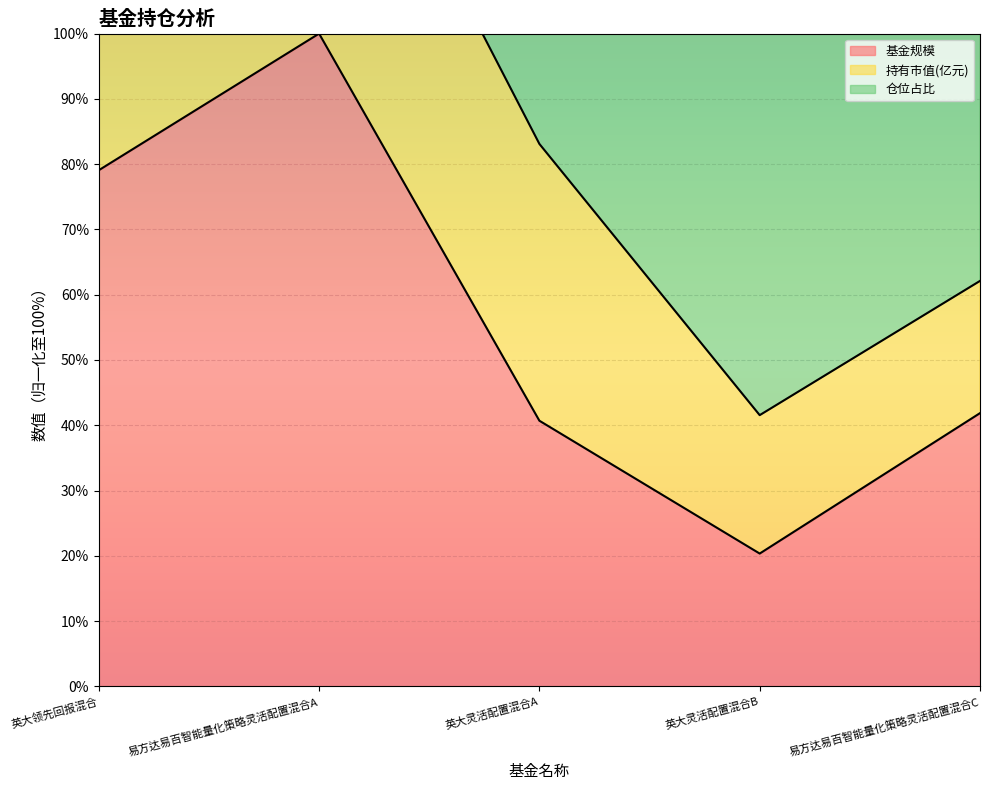

At which label does 持有市值(亿元) reach its peak?

英大领先回报混合